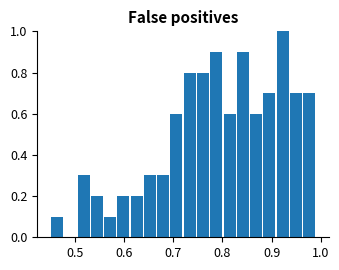

Around what value on the x-axis is the tallest bar? Give the approximate position of its centre, as read against the axis.

0.92